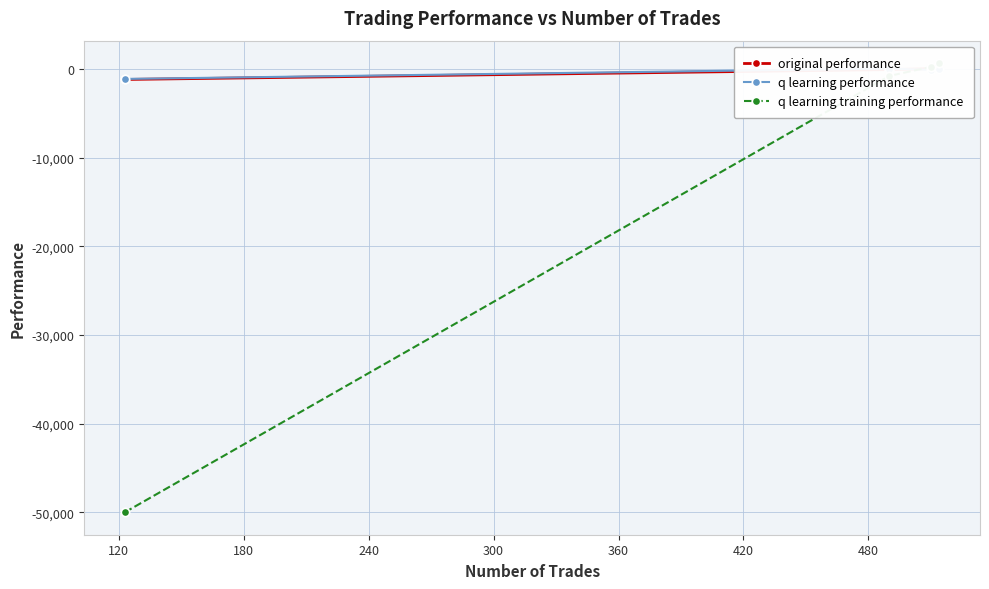

Which series has the widest spread of values?

q learning training performance